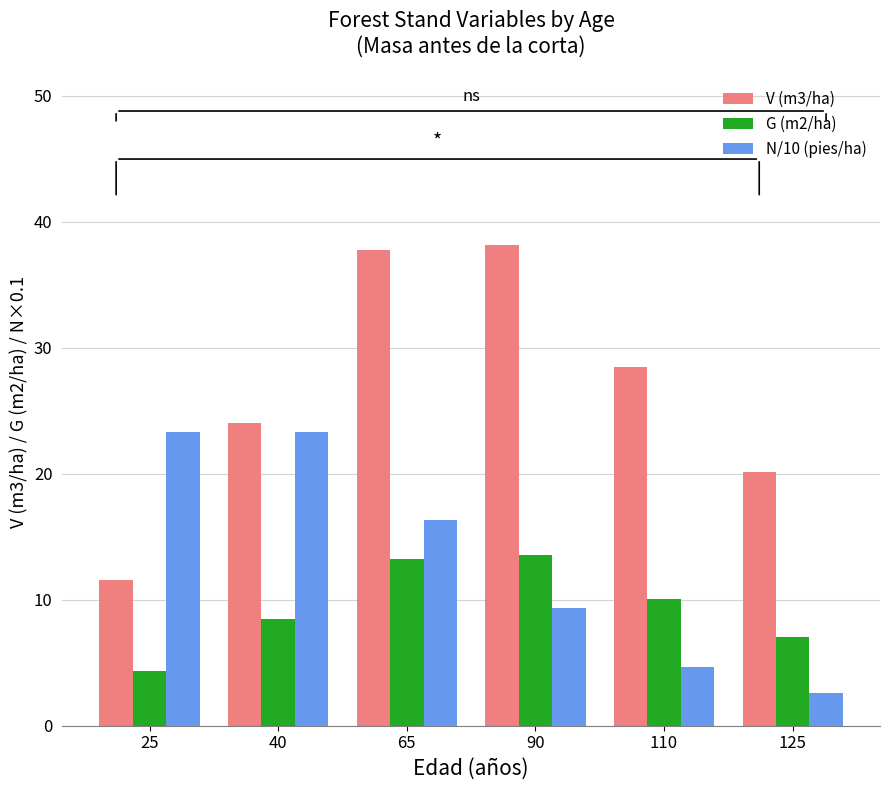

How many bars are there in each group?

3